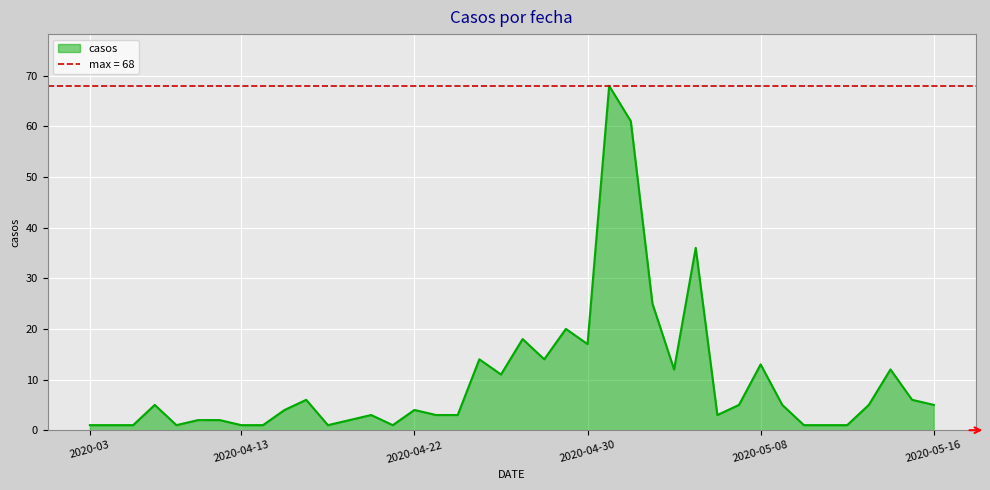

What is the sum of all values?

395